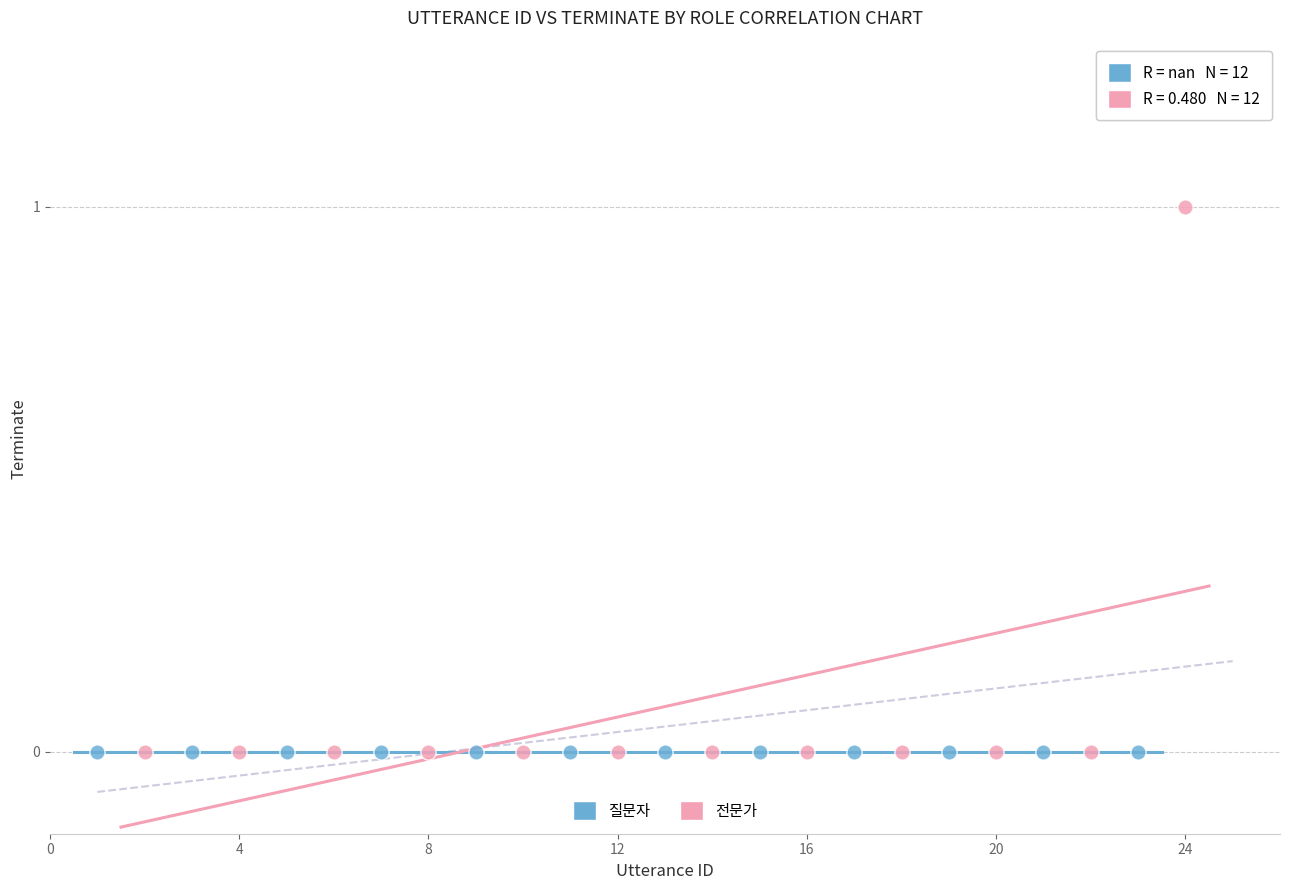

Which series reaches the maximum Y coordinate?

전문가